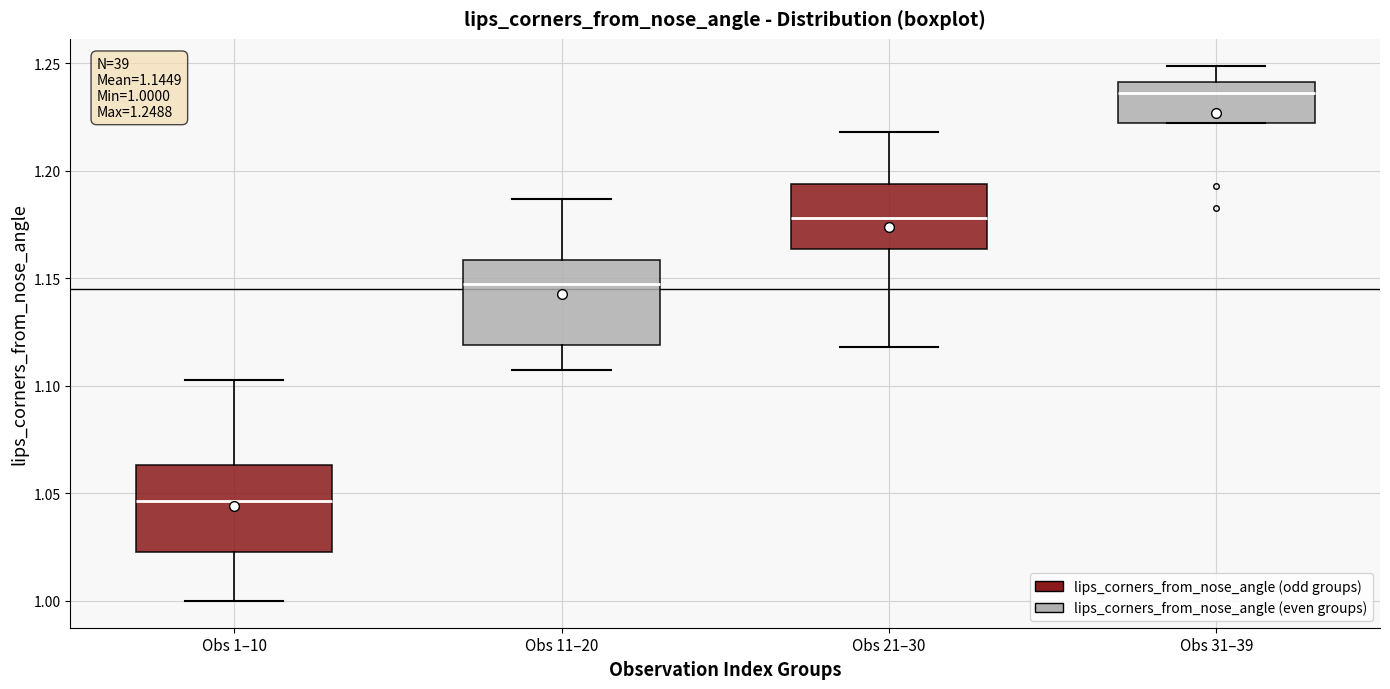

Which box's median line is the highest?

Obs 31–39